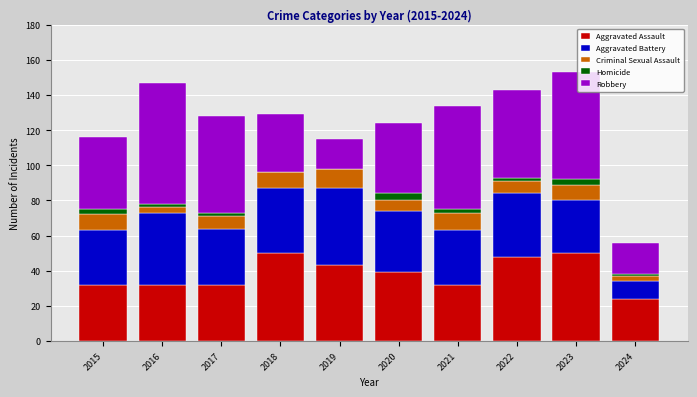

What is the maximum value for Aggravated Assault?

50